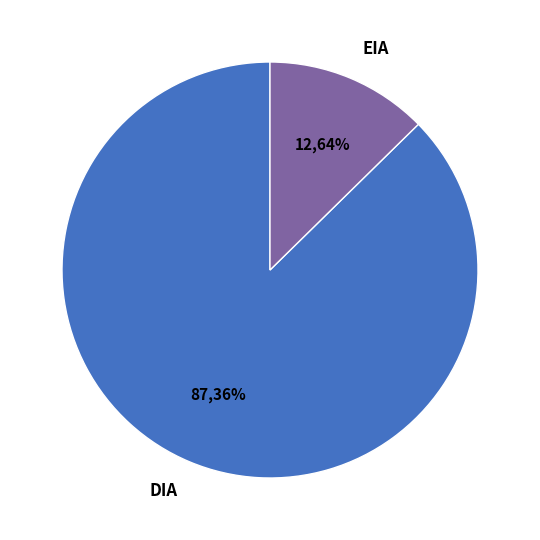

Is it true that EIA is 21% of the pie?

False